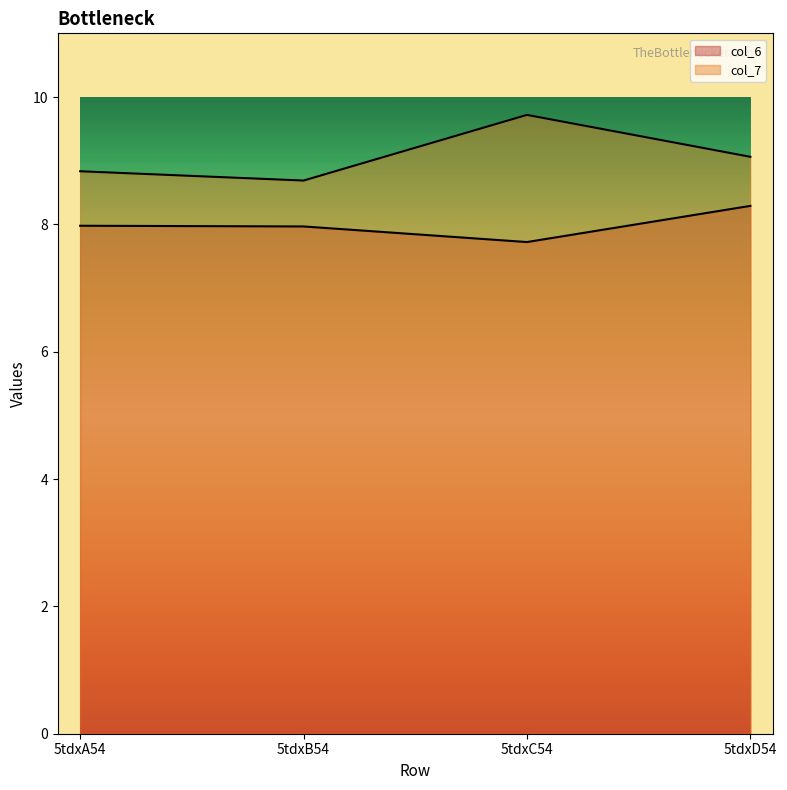

Which has a higher value, 5tdxD54 or 5tdxA54?

5tdxD54